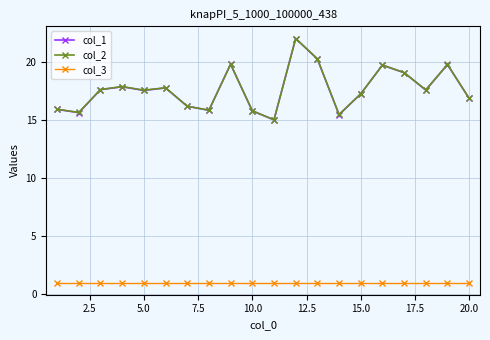

At how many categories does at least one series exceed 4?

20